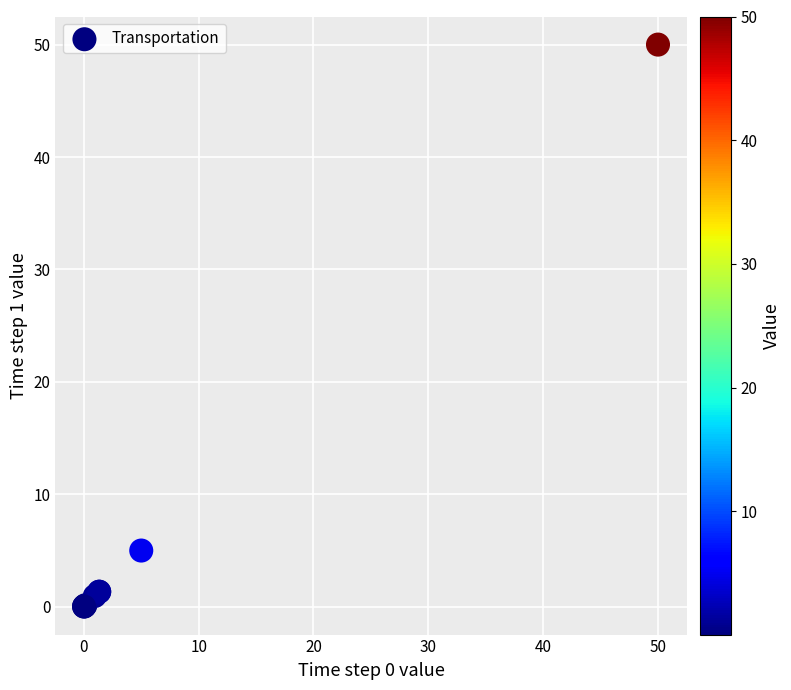

What Y value in the scatter plot is closest to 25?

5.0